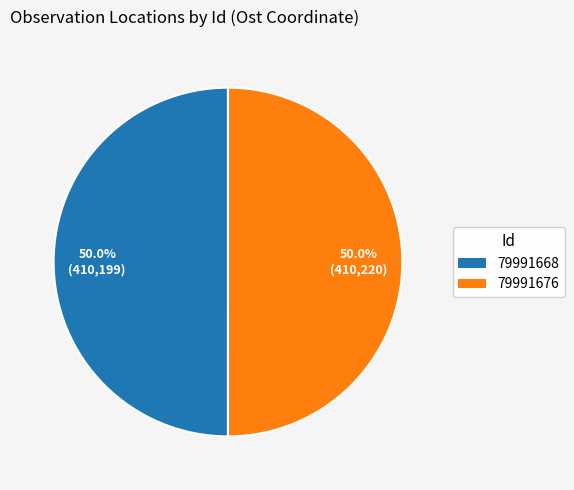

Is it true that 79991668 is 63% of the pie?

False